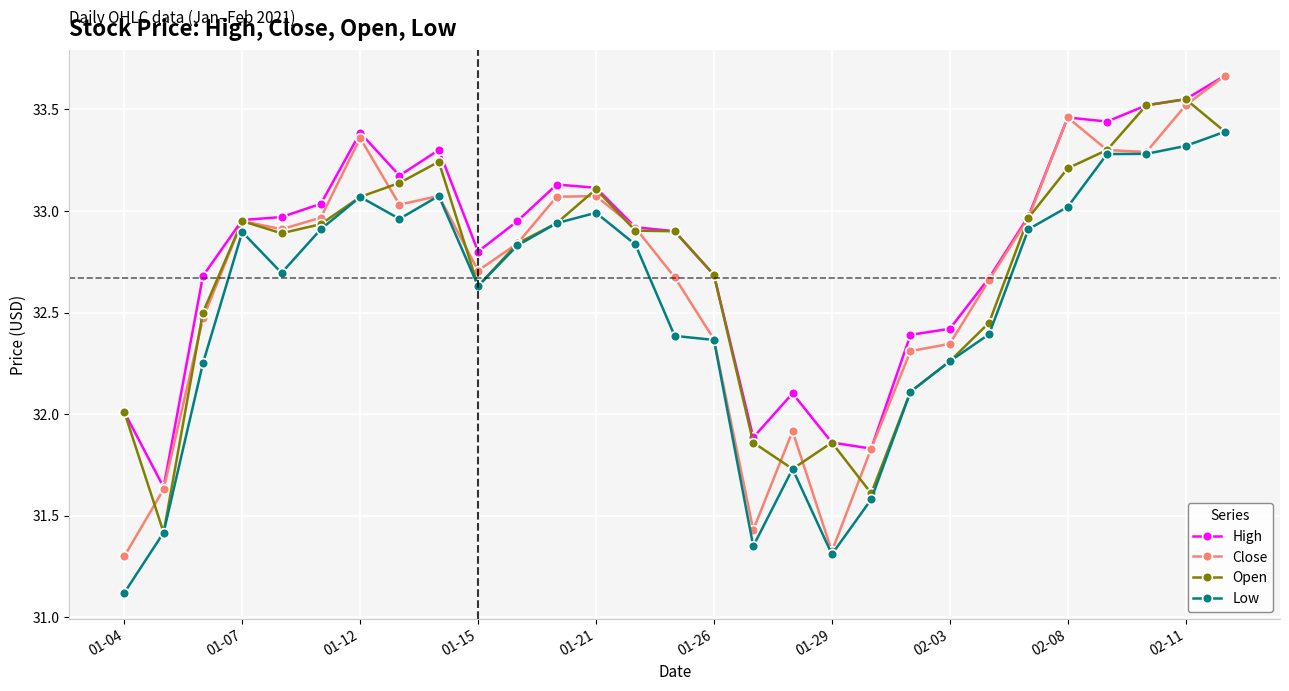

What is the value of the High point at the 1st from the left?

32.0